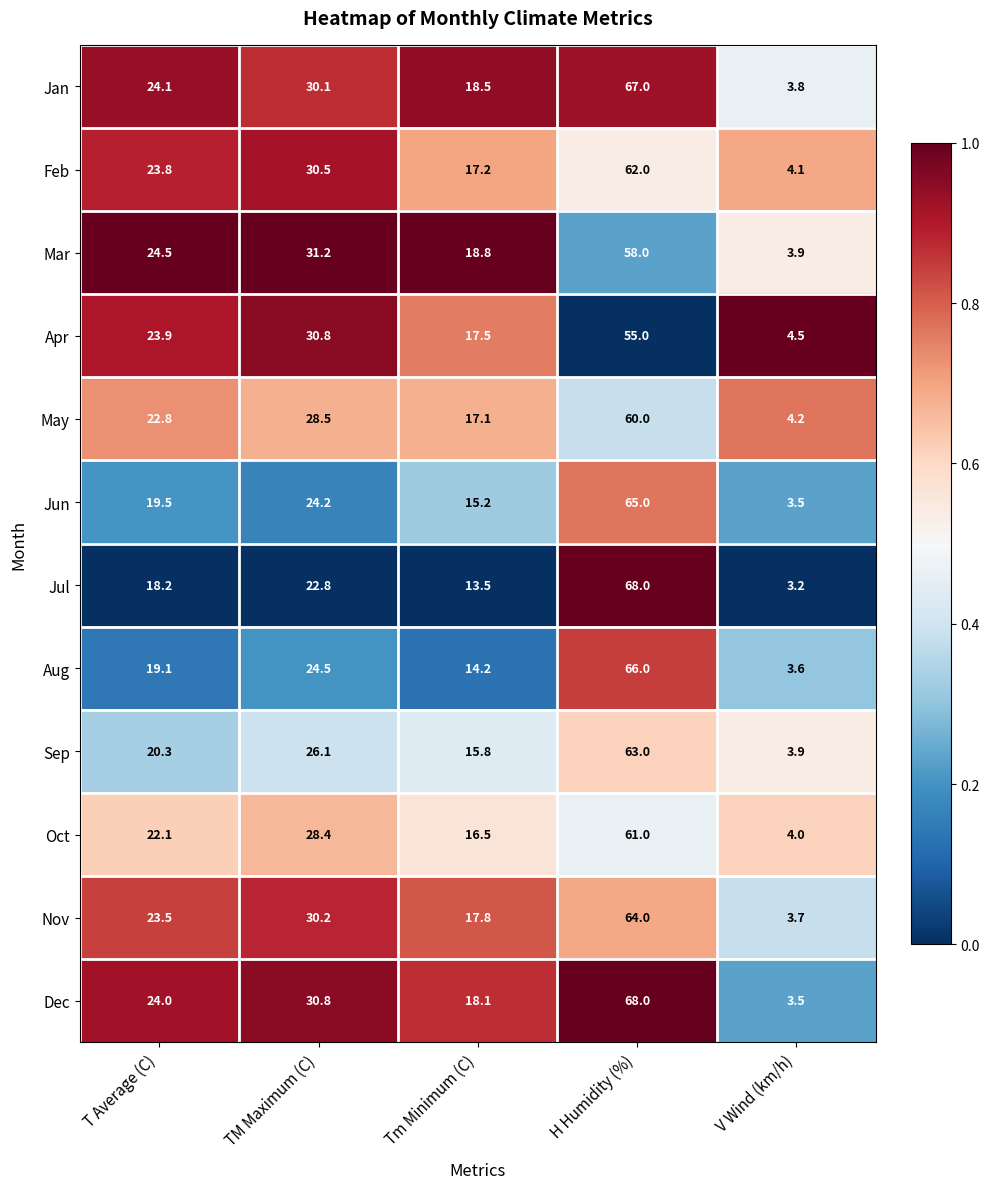

The May series shows 4.2 at V Wind (km/h). True or false?

True